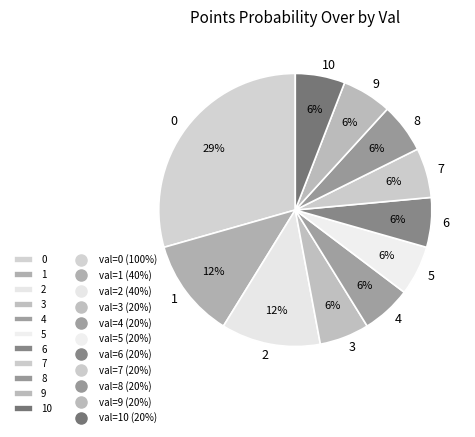

Which has a higher value, 7 or 2?

2